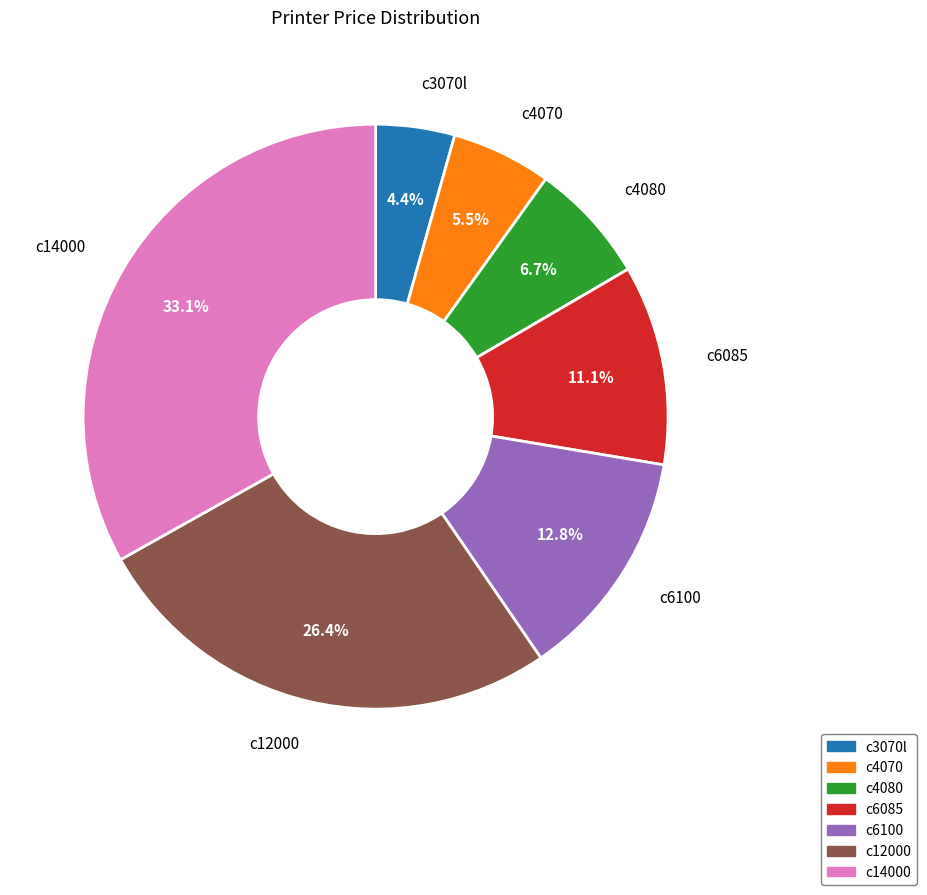

Does c4080 represent more than half of the total?

No